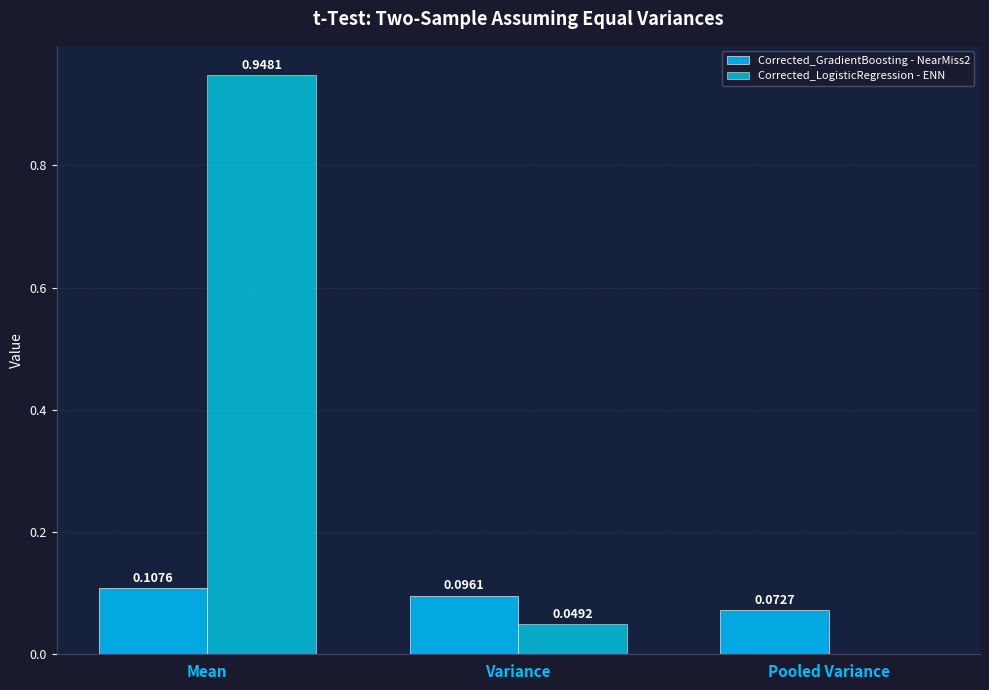

How many series are shown in this chart?

2